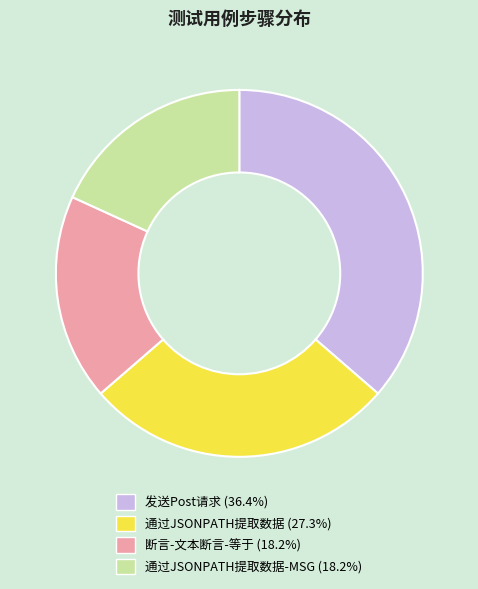

How many segments does this pie chart have?

4